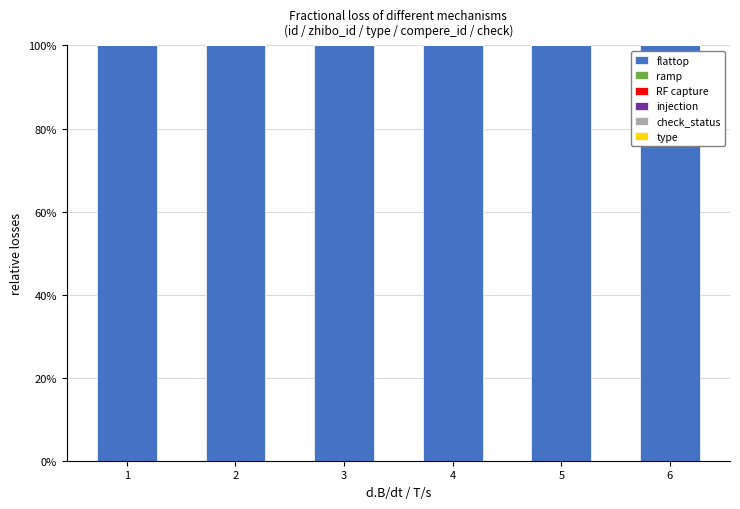

The value of flattop at 6 is 144.7. True or false?

False